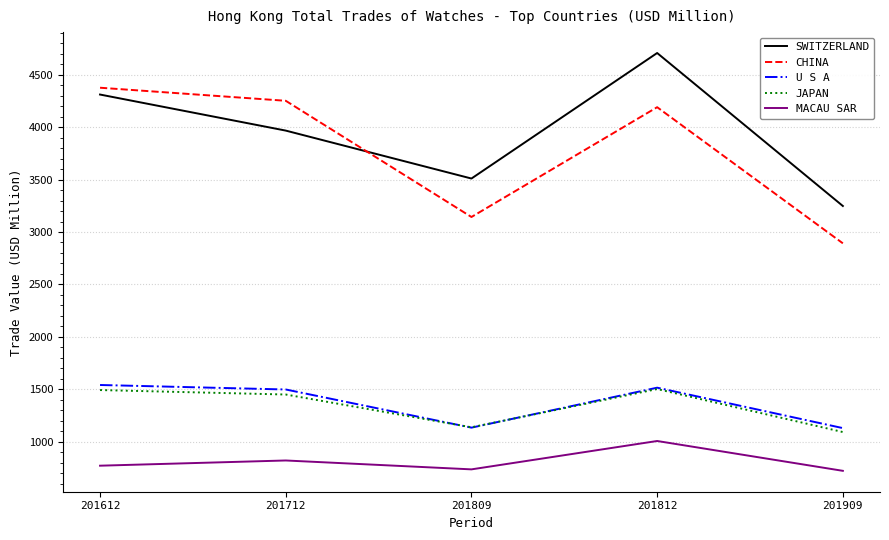

How many categories are shown in the chart?

5